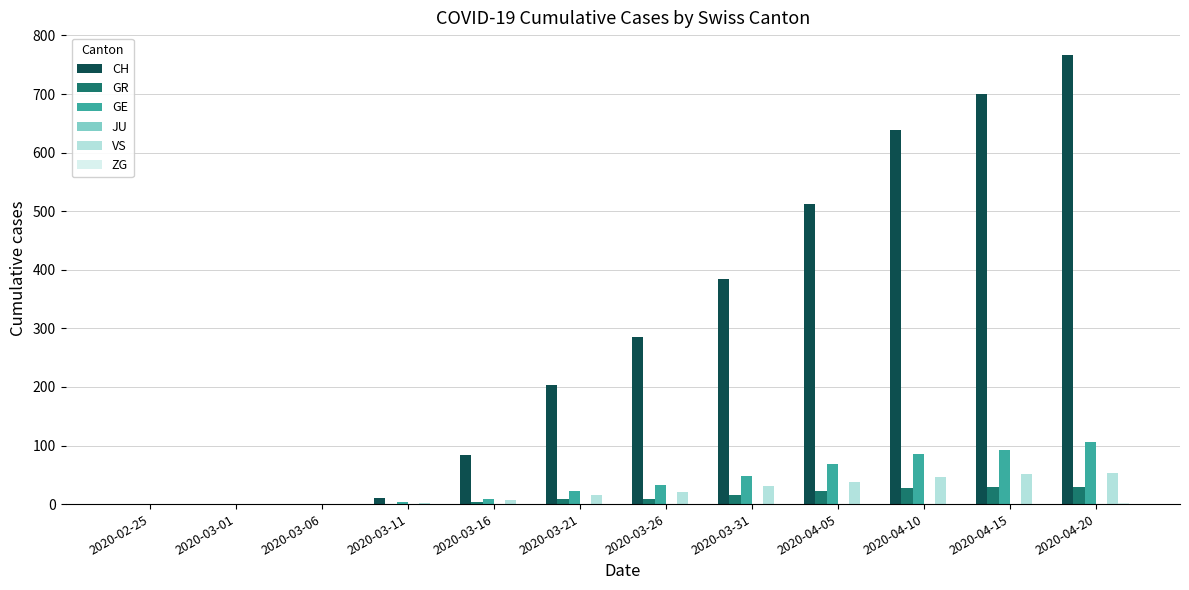

What is the greatest value displayed?

767